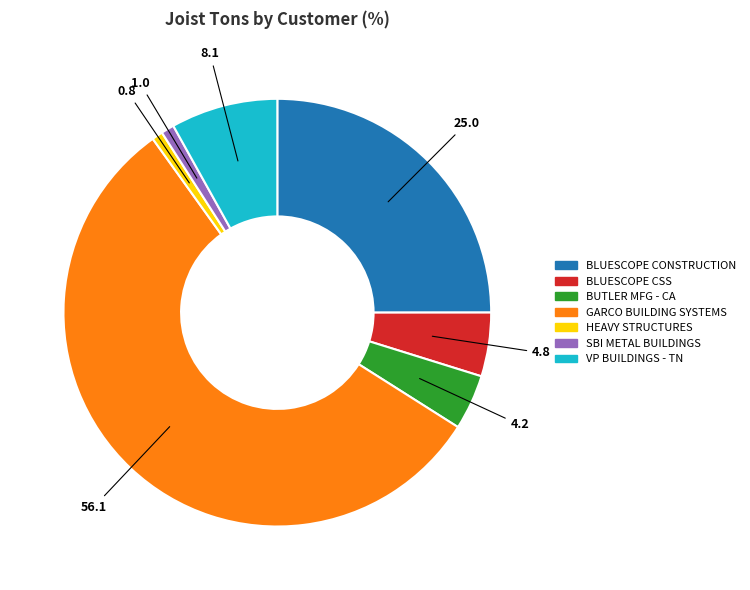

Between BUTLER MFG - CA and VP BUILDINGS - TN, which is larger?

VP BUILDINGS - TN